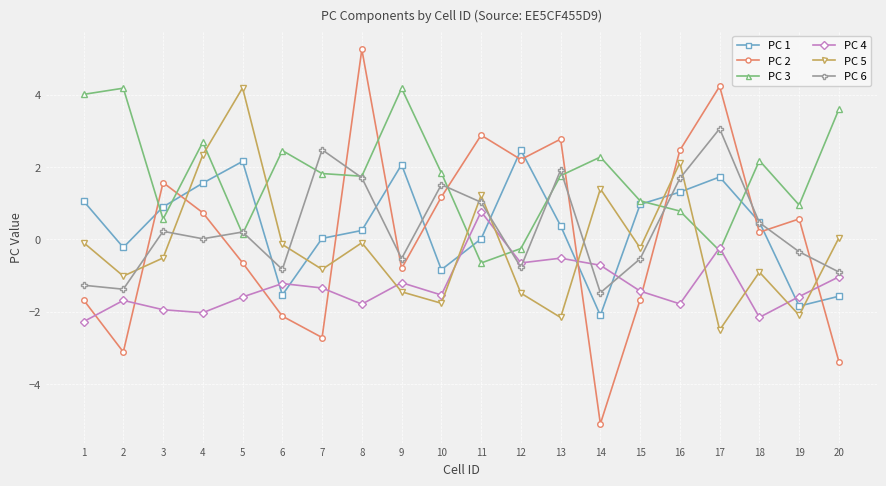

Where is PC 2 nearest to the value 0?

18